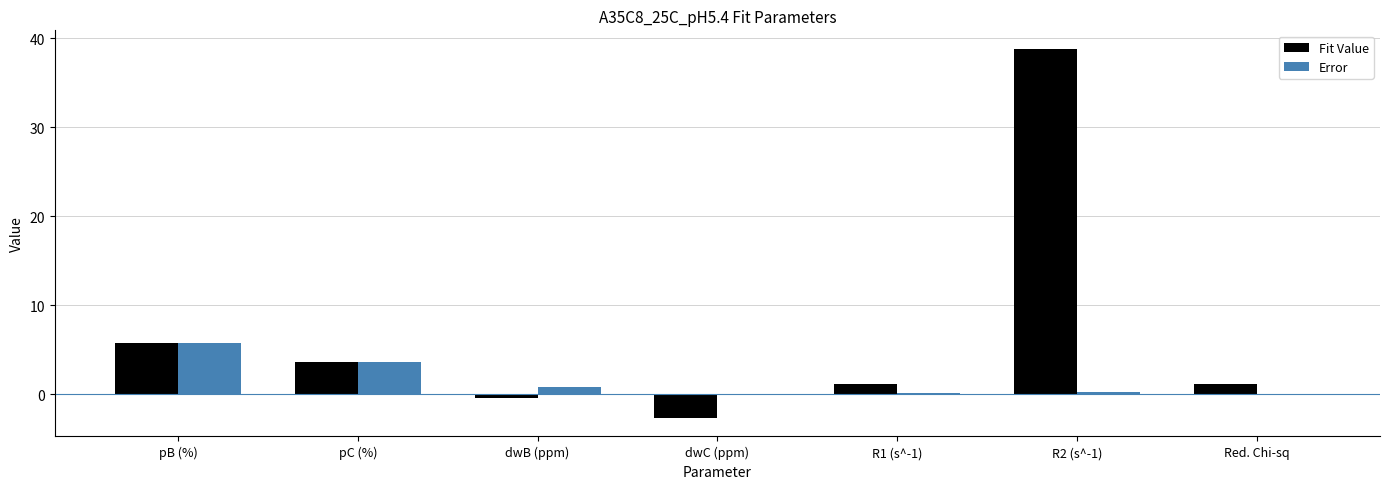

What is the maximum value for Fit Value?

38.8